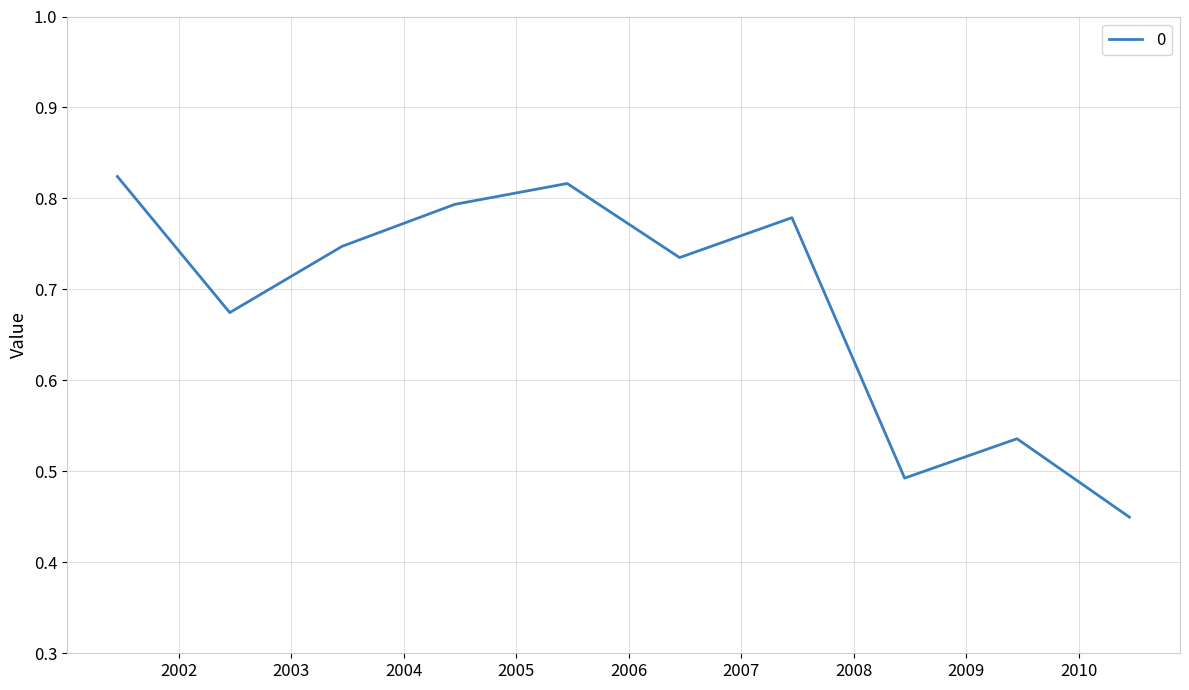

List the labels in order of value, largest first.

2001-06-15, 2005-06-15, 2004-06-15, 2007-06-15, 2003-06-15, 2006-06-15, 2002-06-15, 2009-06-15, 2008-06-15, 2010-06-15